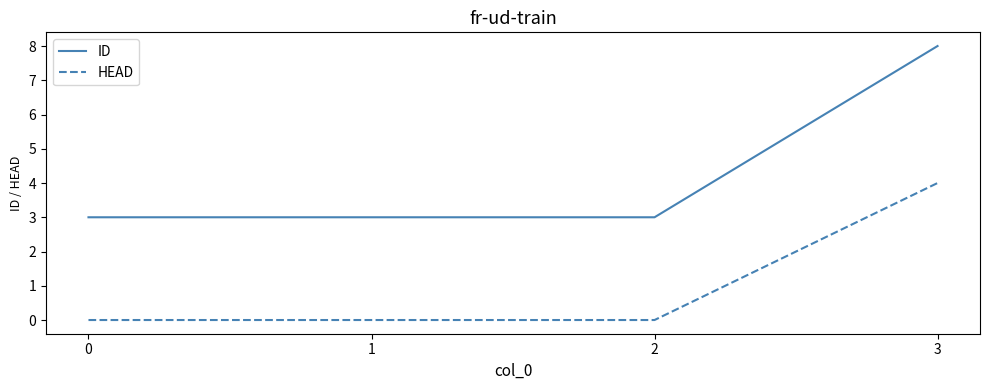

The value of HEAD at 0 is 0. True or false?

True